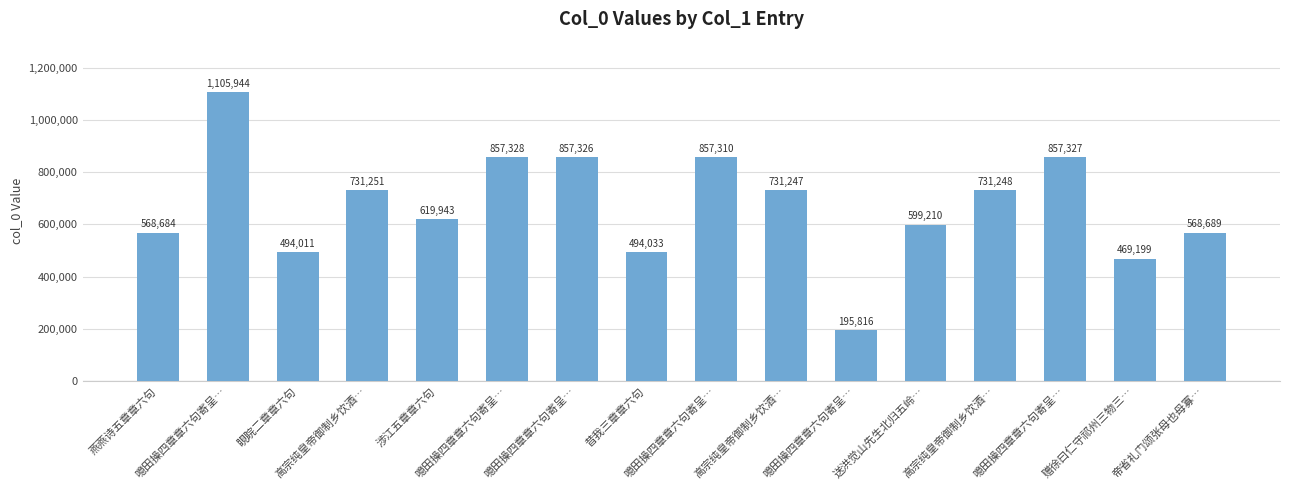

The chart shows a value of 195816 at 噫田操四章章六句寄呈…. True or false?

True